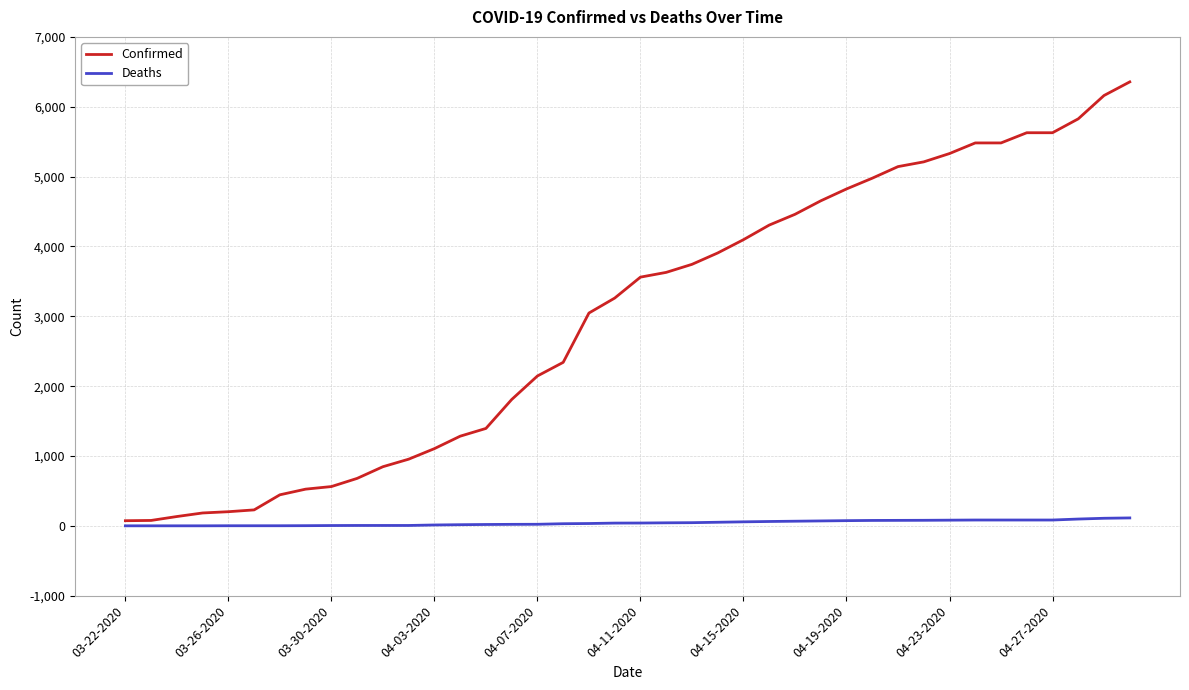

Does the chart display data point markers on the line(s)?

No